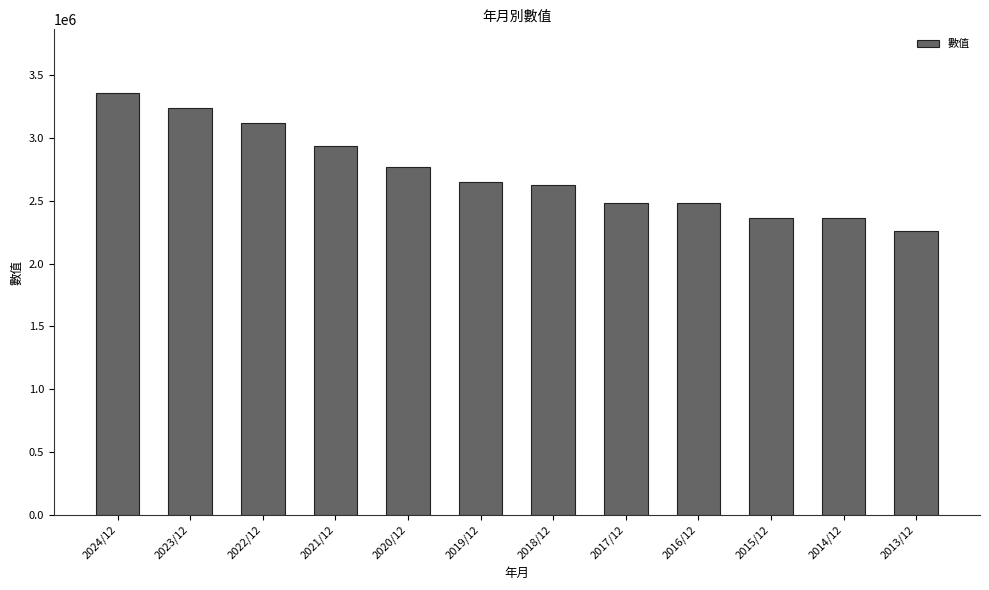

What is the change in value from 2019/12 to 2013/12?

-393638